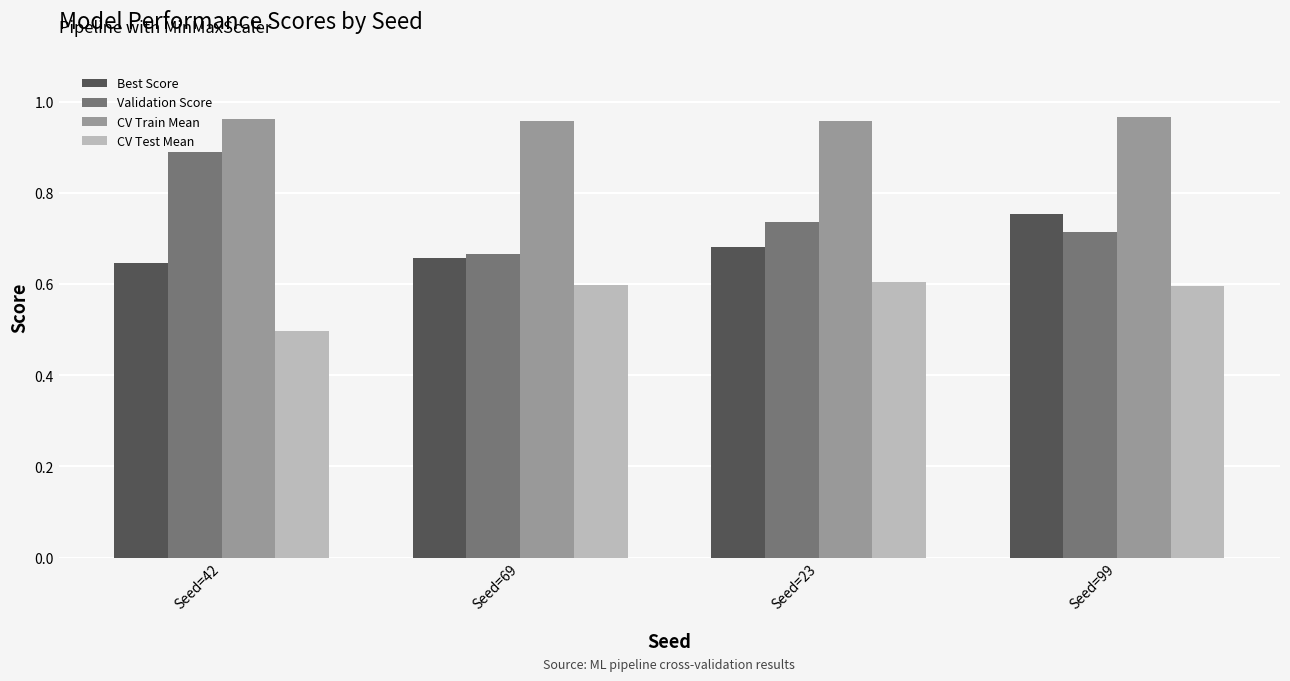

How many bars are there in total?

16